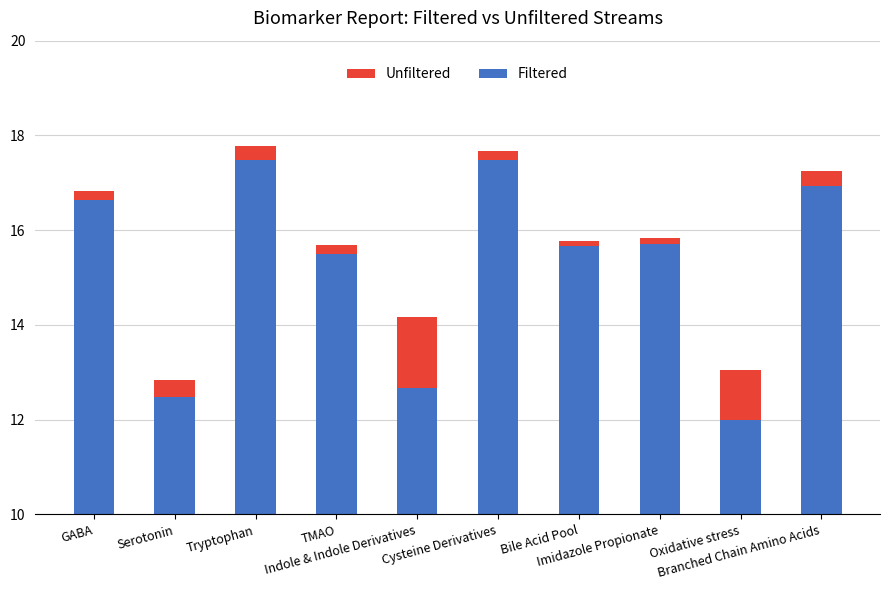

What is the maximum value for Filtered?

17.5